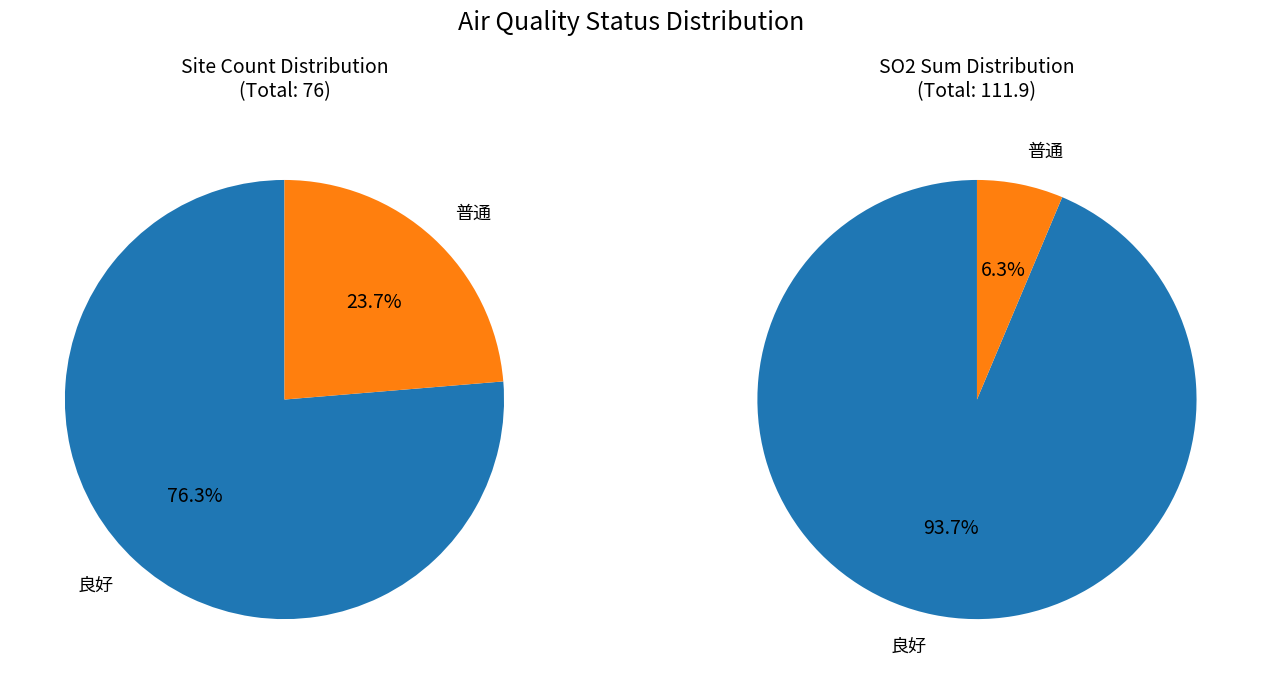

To the nearest percent, what is the combined percentage of 良好 and 普通?

100%